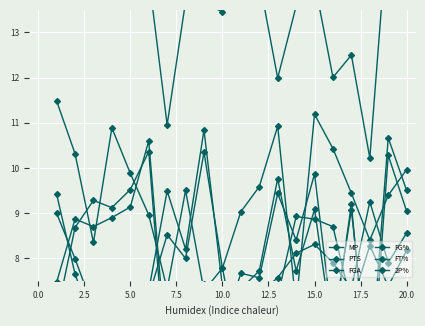

In 2P%, how many points are higher than both neighbors (excluding endpoints)?

4